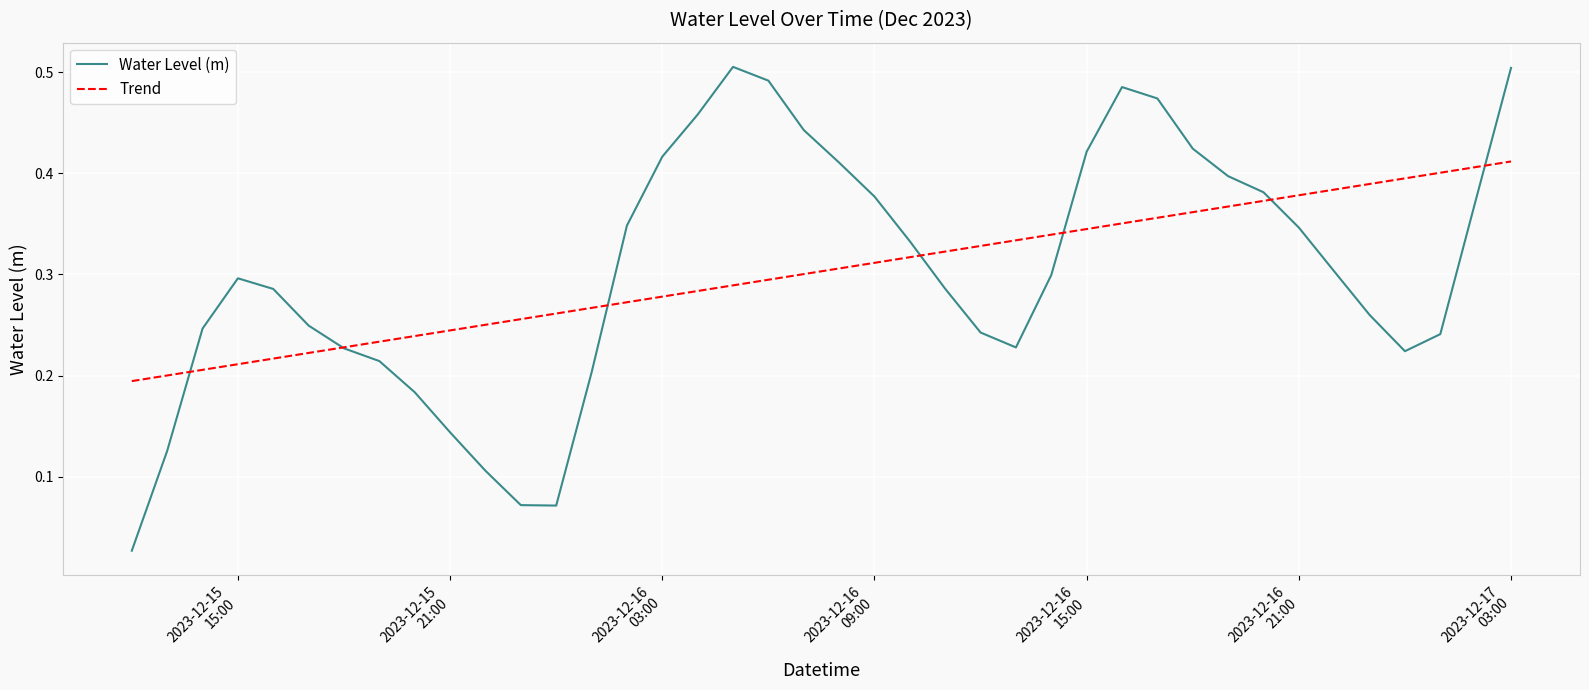

True or false: Trend has more than 0 points higher than both neighbors.

False